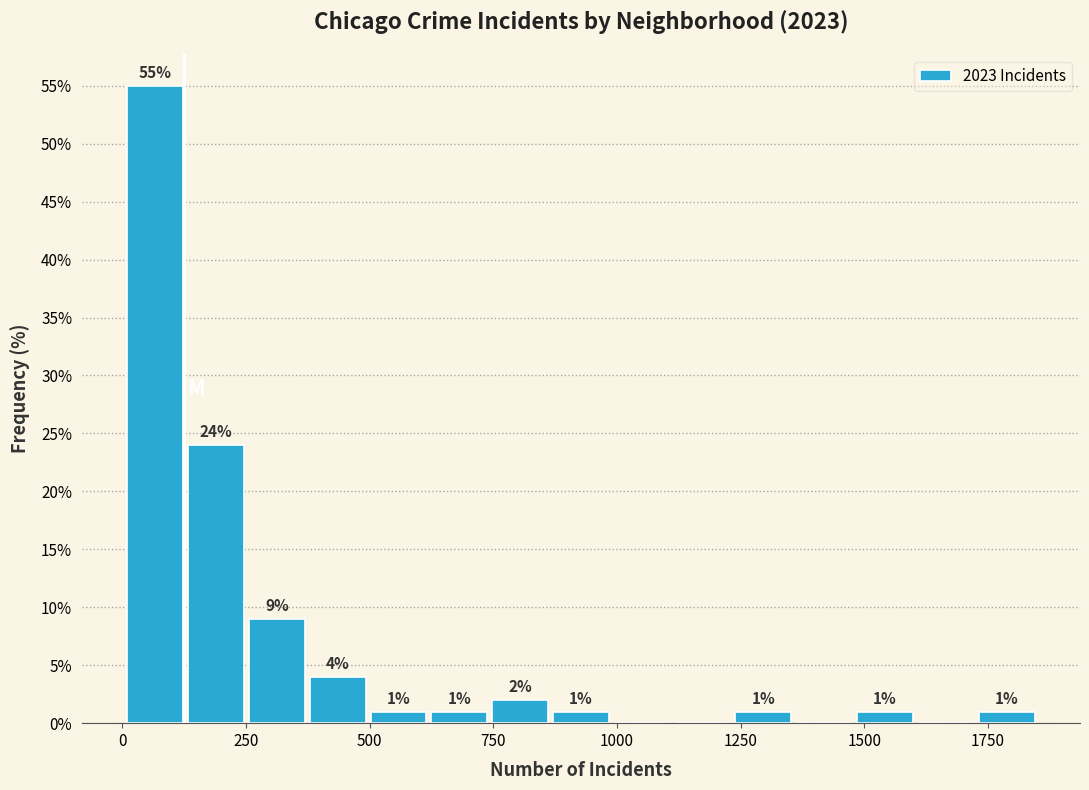

Around what value on the x-axis is the tallest bar? Give the approximate position of its centre, as read against the axis.

50